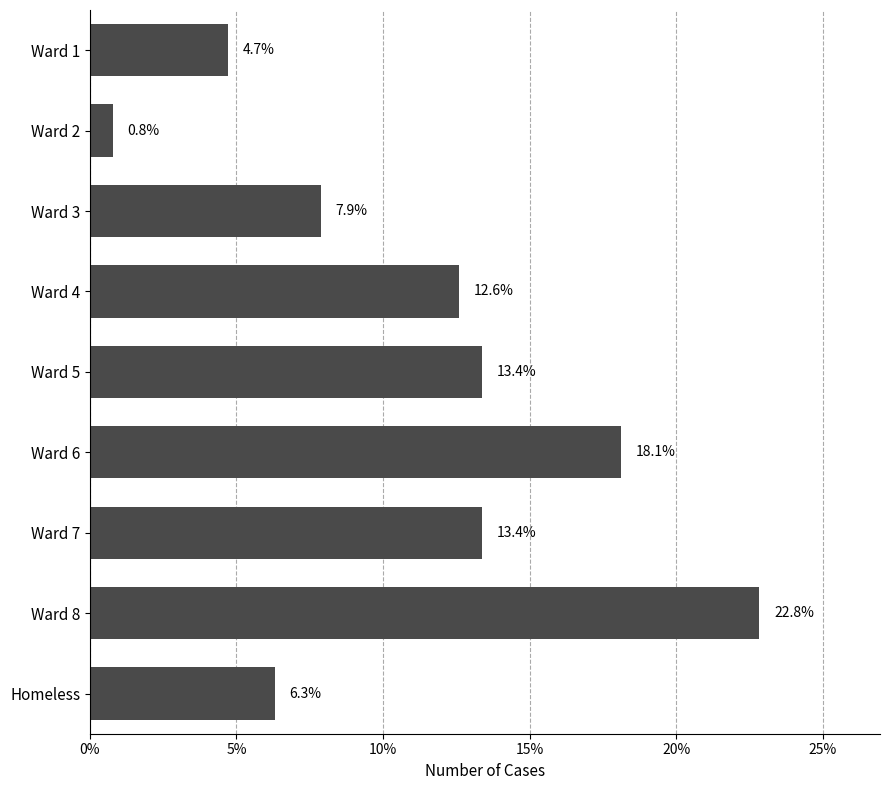

The chart shows a value of 4.7 at Ward 1. True or false?

True